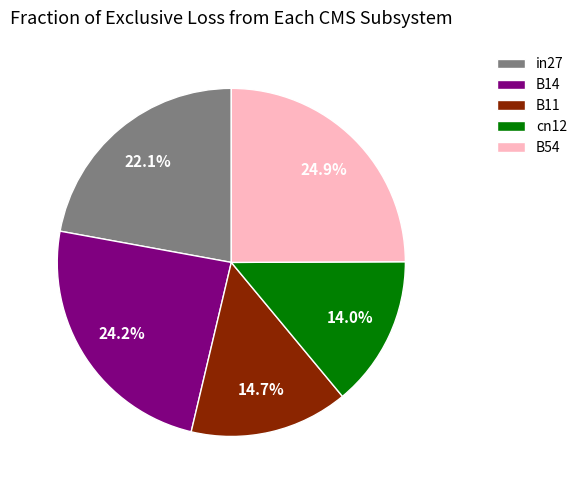

What portion of the pie excludes cn12?

86.0%